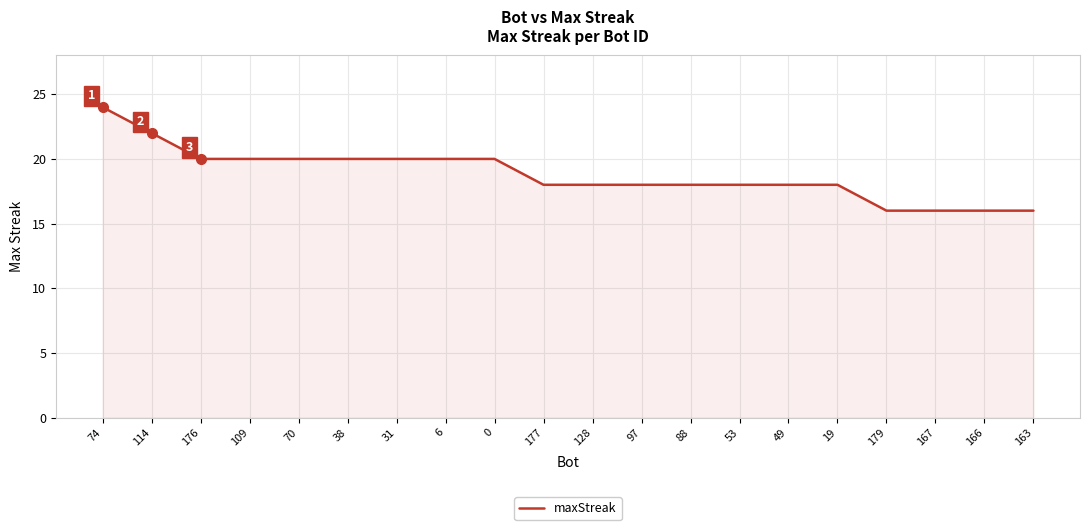

What is the difference between the values at 38 and 177?

2